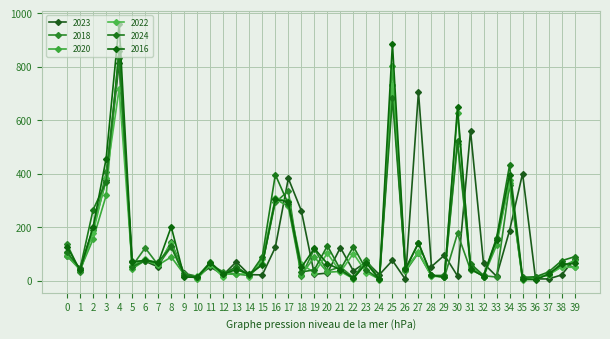

Which series has the largest range (max minus min)?

2016